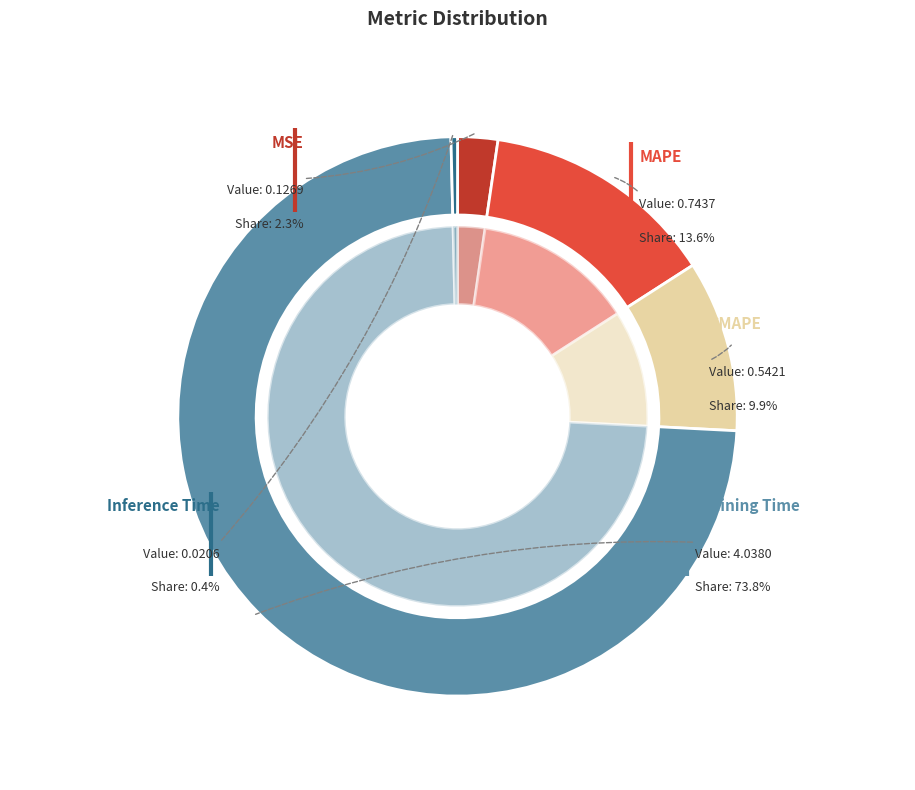

Is the sum of Training Time and MSE greater than half?

Yes